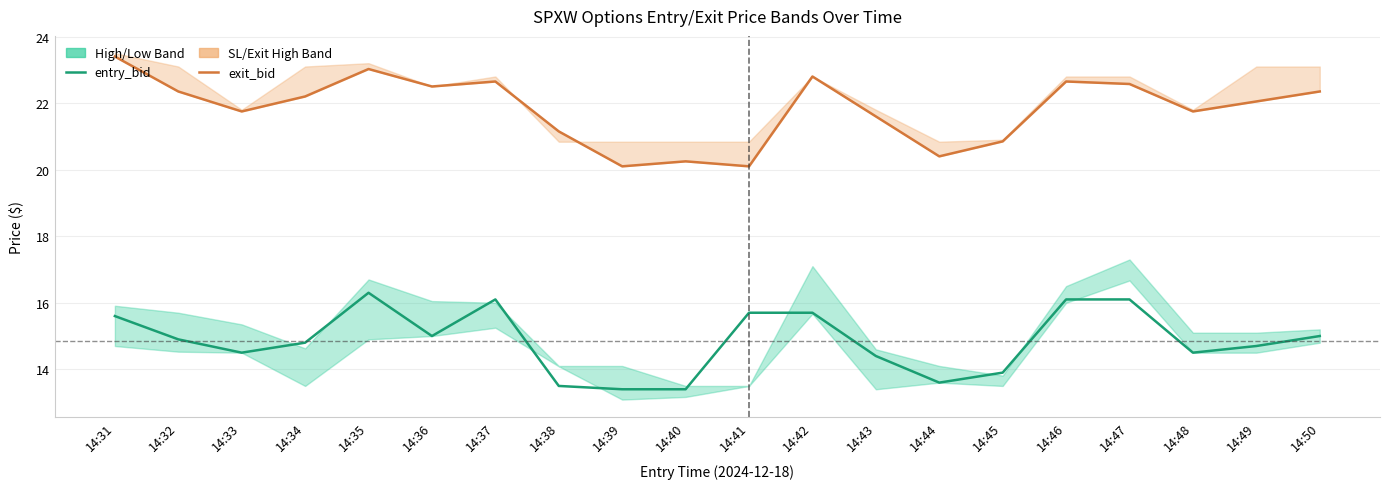

Reading right to left, what are all the values shown in this chart?

entry_bid: 14:50=15.0	14:49=14.7	14:48=14.5	14:47=16.1	14:46=16.1	14:45=13.9	14:44=13.6	14:43=14.4	14:42=15.7	14:41=15.7	14:40=13.4	14:39=13.4	14:38=13.5	14:37=16.1	14:36=15.0	14:35=16.3	14:34=14.8	14:33=14.5	14:32=14.9	14:31=15.6
exit_bid: 14:50=22.4	14:49=22.1	14:48=21.8	14:47=22.6	14:46=22.6	14:45=20.9	14:44=20.4	14:43=21.6	14:42=22.8	14:41=20.1	14:40=20.2	14:39=20.1	14:38=21.1	14:37=22.6	14:36=22.5	14:35=23.0	14:34=22.2	14:33=21.8	14:32=22.4	14:31=23.4